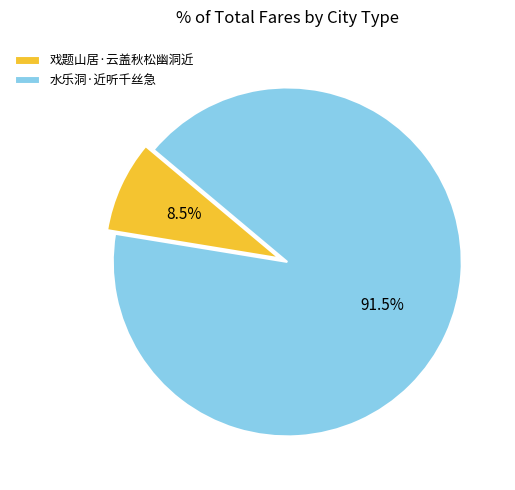

The 水乐洞·近听千丝急 slice represents 79% of the pie. True or false?

False